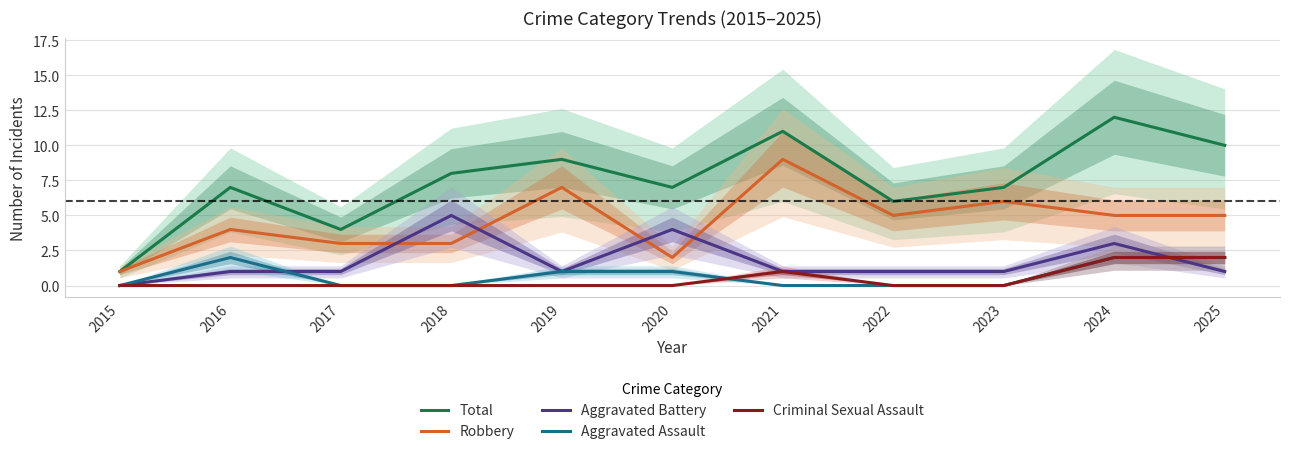

At which category does Total reach its first local valley?

2017